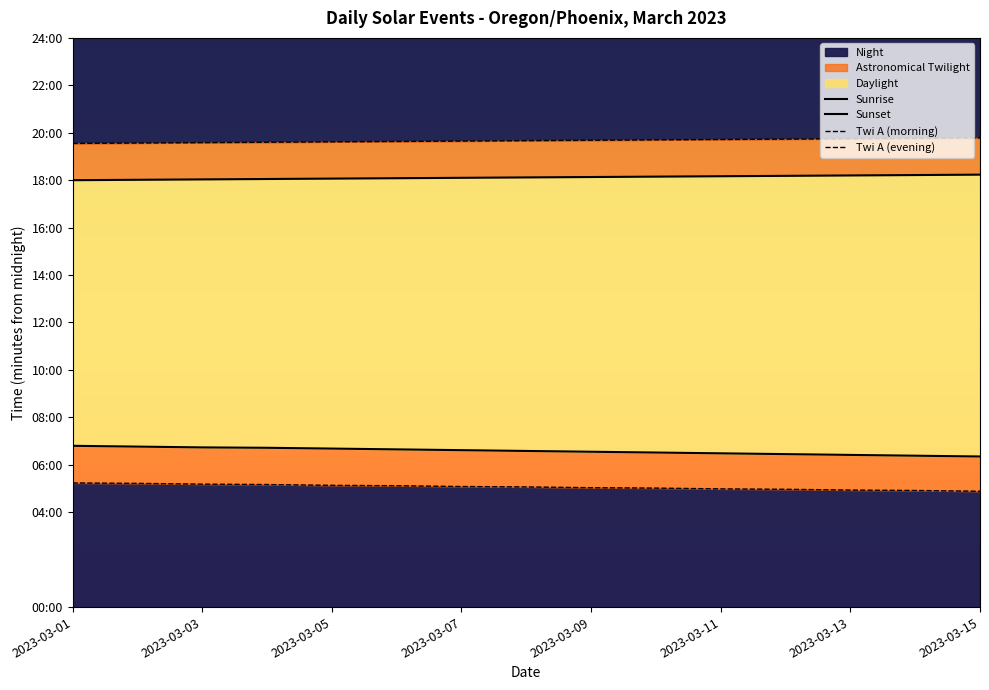

The Twi A (evening) series shows 1948 at 2023-03-15. True or false?

False